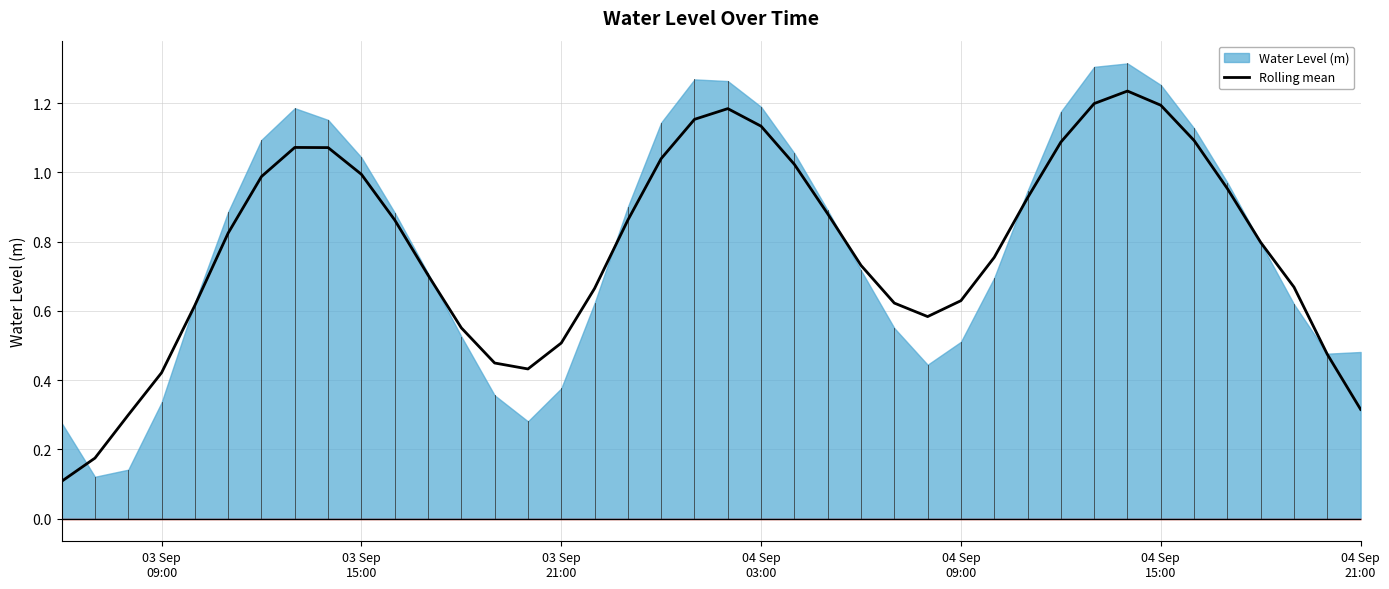

Reading left to right, list all the values displayed in this chart.

0.1	0.2	0.3	0.4	0.6	0.8	1.0	1.1	1.1	1.0	0.9	0.7	0.6	0.4	0.4	0.5	0.7	0.9	1.0	1.2	1.2	1.1	1.0	0.9	0.7	0.6	0.6	0.6	0.8	0.9	1.1	1.2	1.2	1.2	1.1	1.0	0.8	0.7	0.5	0.3